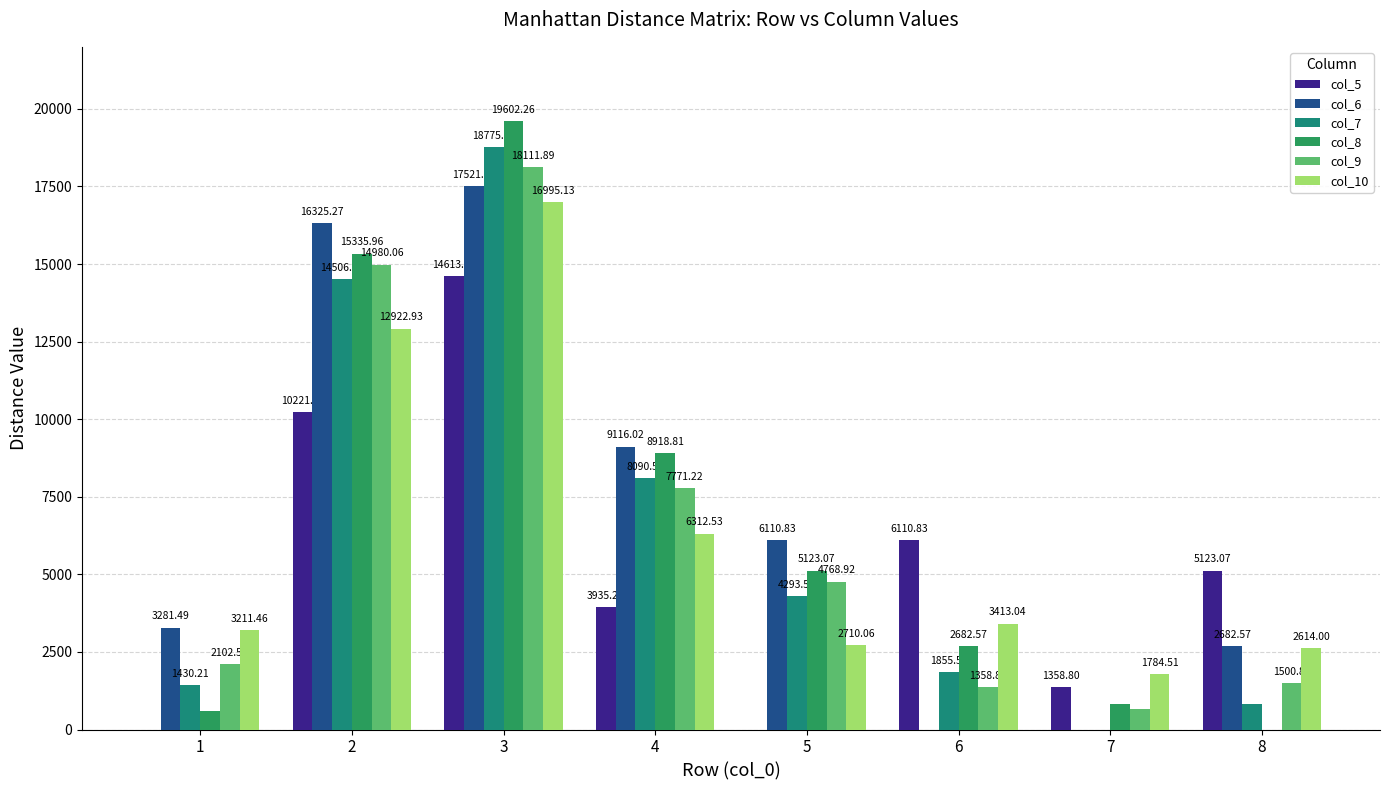

How many values in the col_10 series exceed 3413?

4